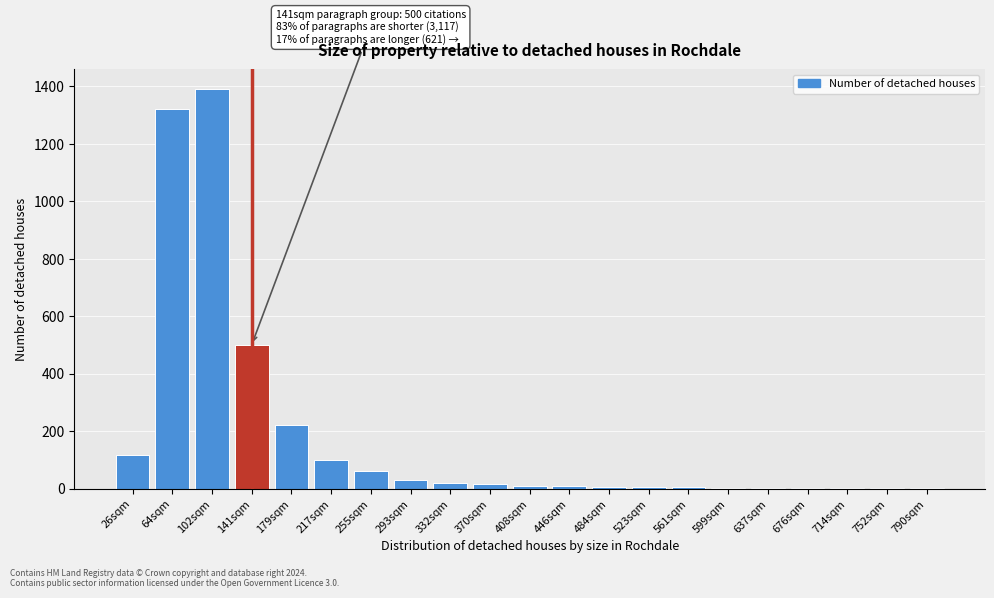

What is the sum of all values?

3817